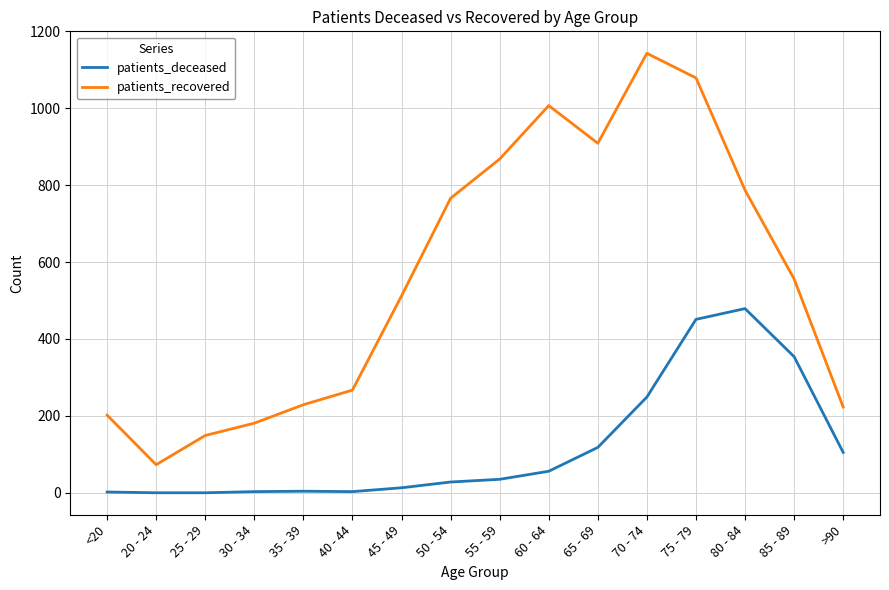

True or false: patients_deceased and patients_recovered intersect in this chart.

False